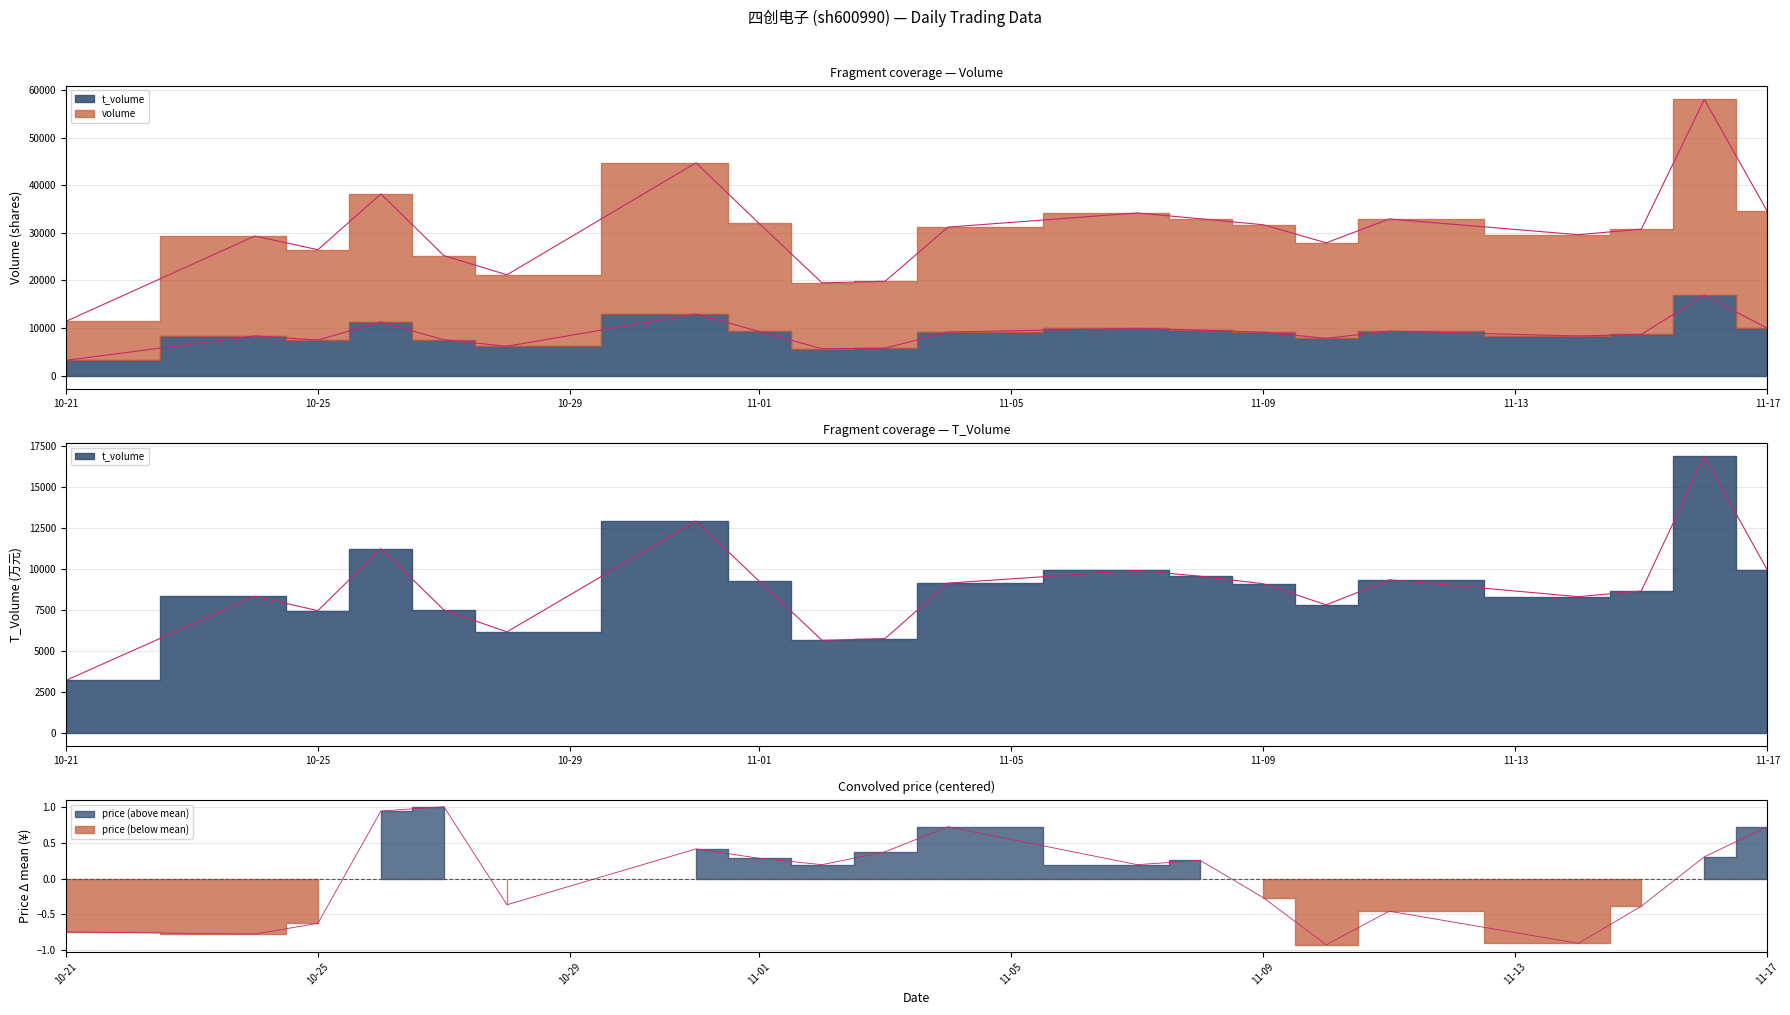

How many data points in price are above 0?

11